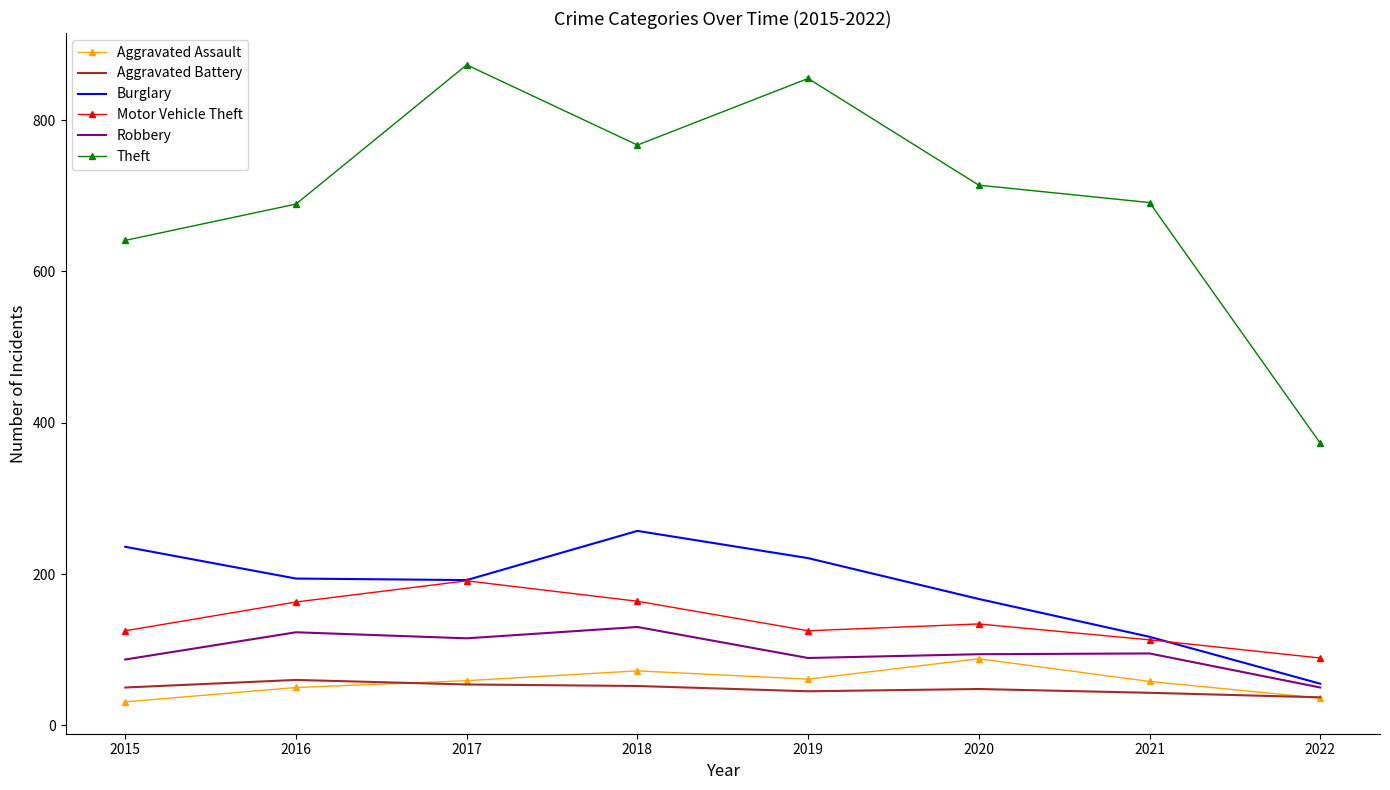

Which series has the largest range (max minus min)?

Theft